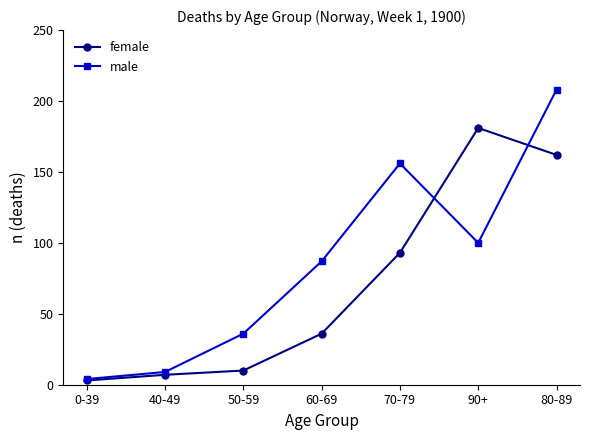

How many interior local valleys does the male series have?

1